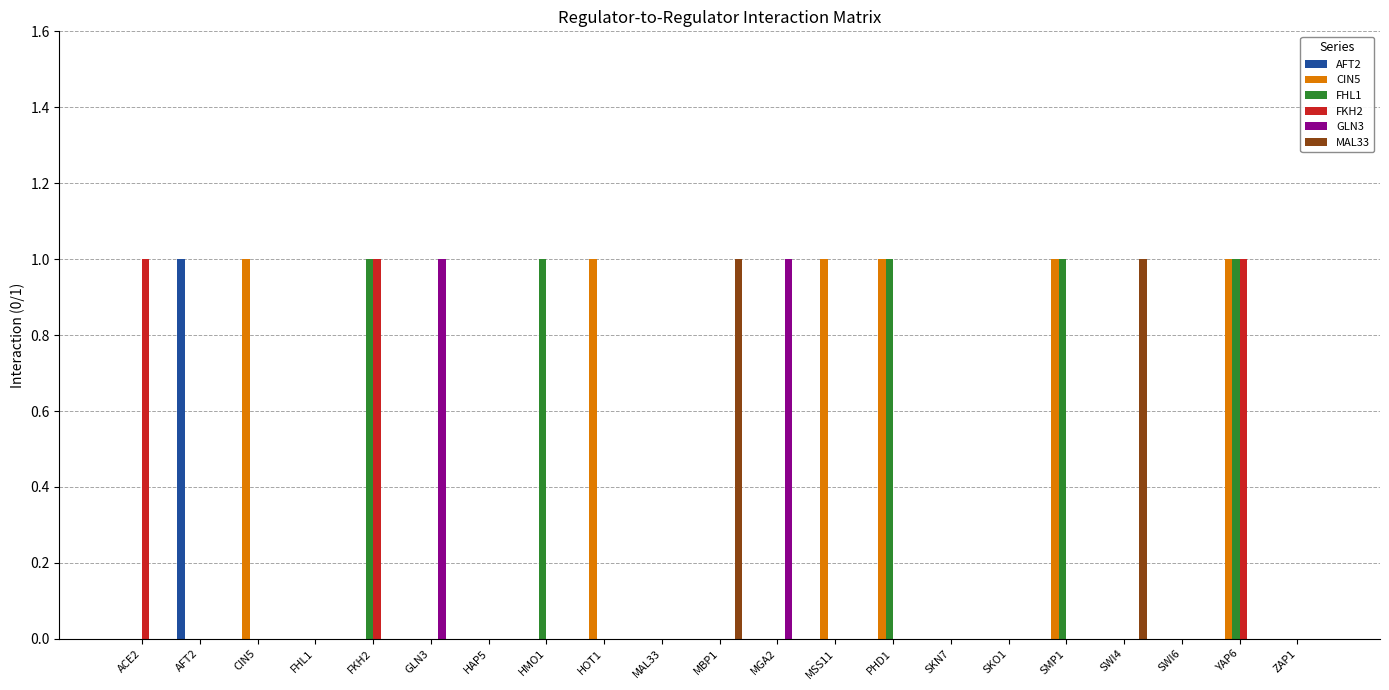

How many GLN3 values are between 0 and 1?

21